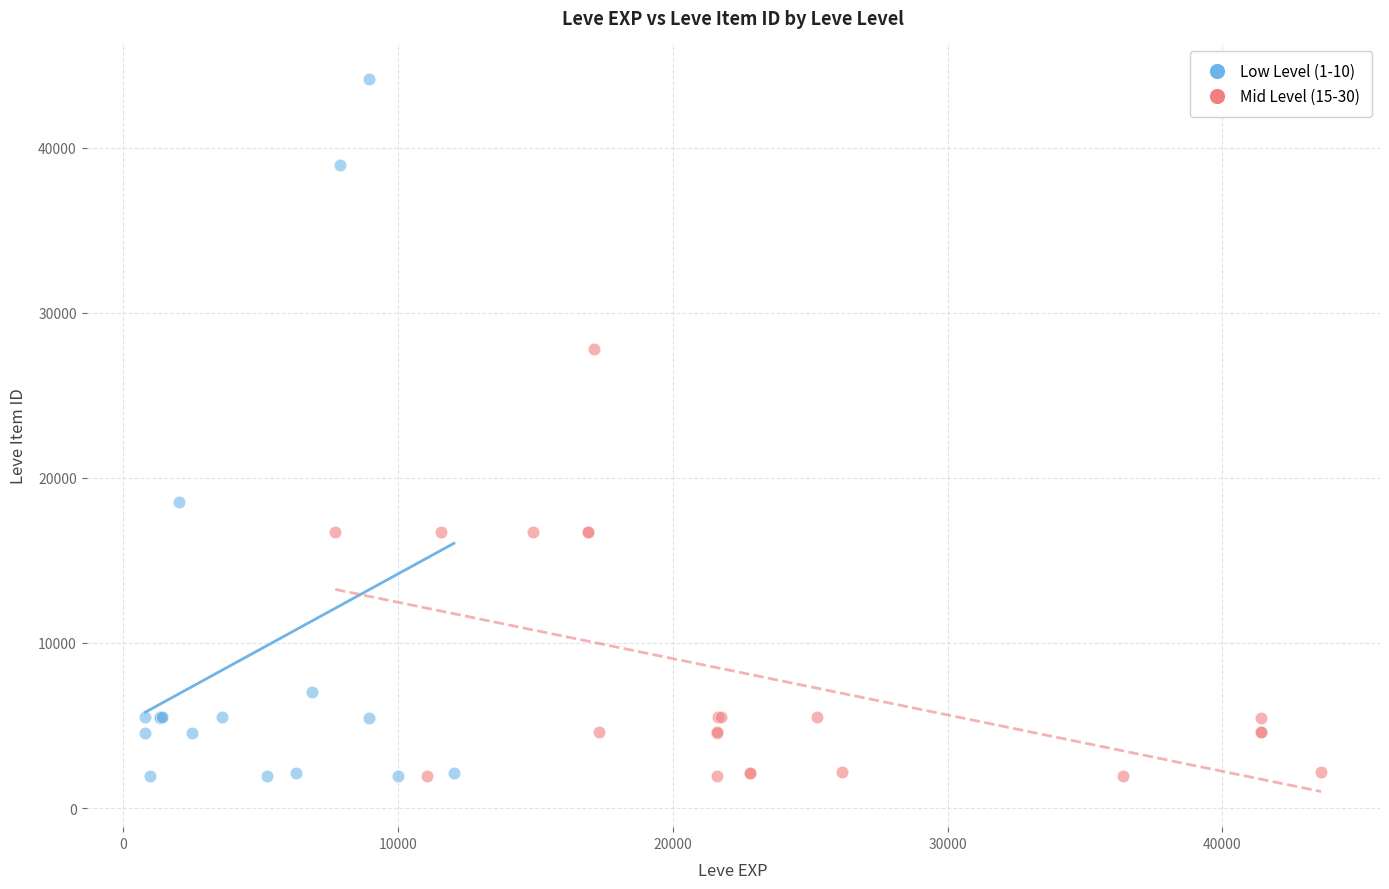

Which series has the widest spread of Y values?

Low Level (1-10)